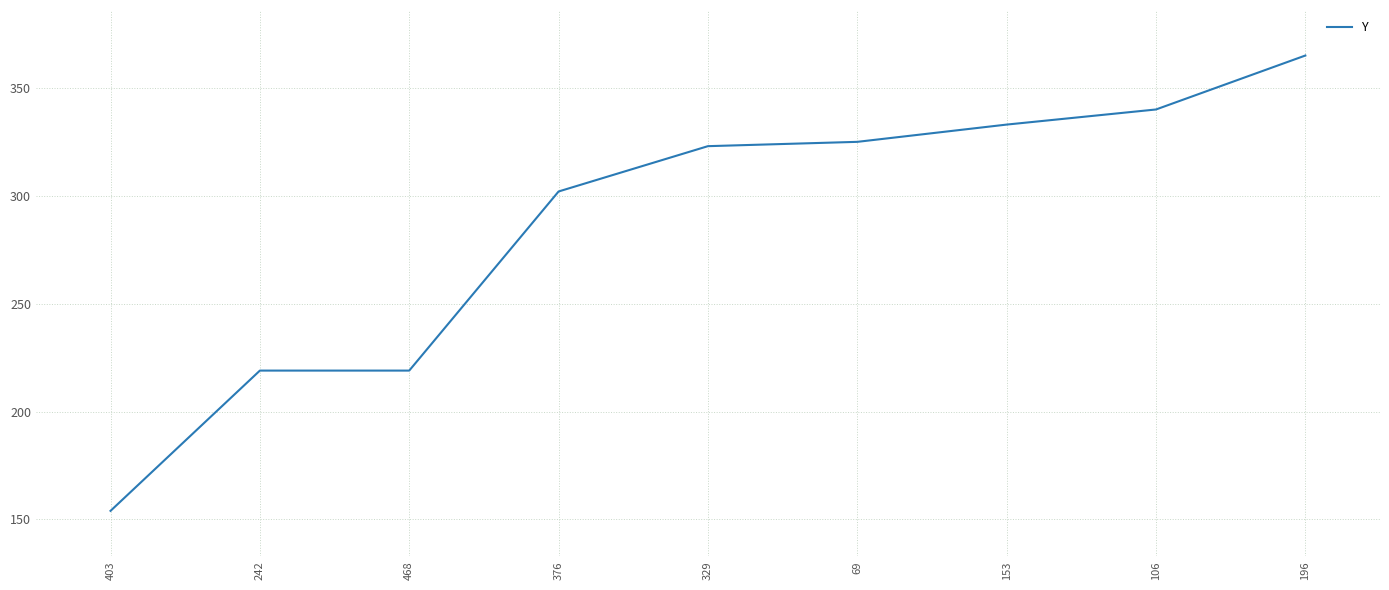

Does the chart display data point markers on the line(s)?

No